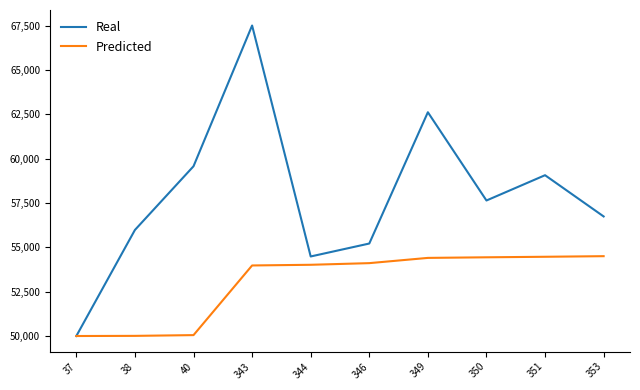

At 343, list the series in order from smallest to largest.

Predicted, Real